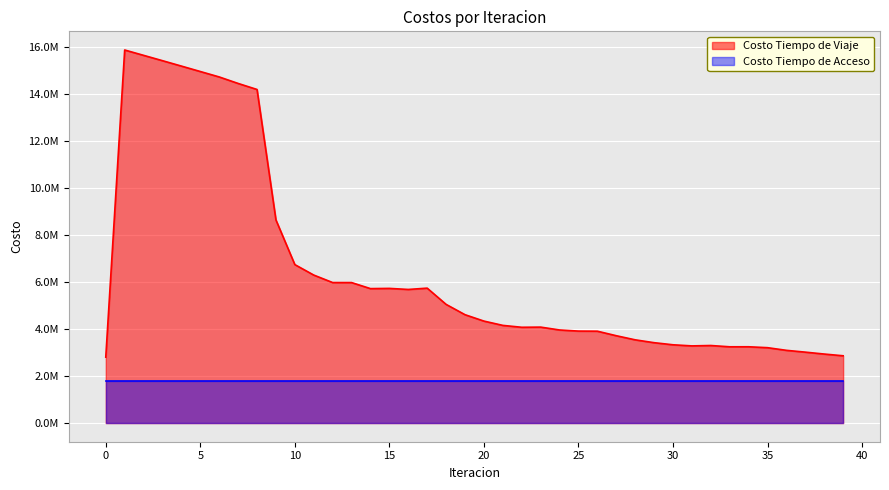

Reading left to right, what are all the values shown in this chart?

0=2804612.1	1=15874327.7	2=15646471.4	3=15419206.4	4=15189332.7	5=14958299.3	6=14727193.4	7=14450915.9	8=14194177.9	9=8643347.1	10=6742431.8	11=6297849.1	12=5978950.7	13=5978246.6	14=5721024.0	15=5730082.5	16=5685335.8	17=5741100.9	18=5050478.8	19=4611354.9	20=4339305.8	21=4156445.8	22=4076121.9	23=4082985.3	24=3961209.3	25=3913678.7	26=3909367.9	27=3717017.9	28=3541795.0	29=3420573.0	30=3330936.0	31=3283673.9	32=3300234.6	33=3245194.2	34=3246331.3	35=3207843.5	36=3094908.4	37=3018040.8	38=2936848.1	39=2862974.5